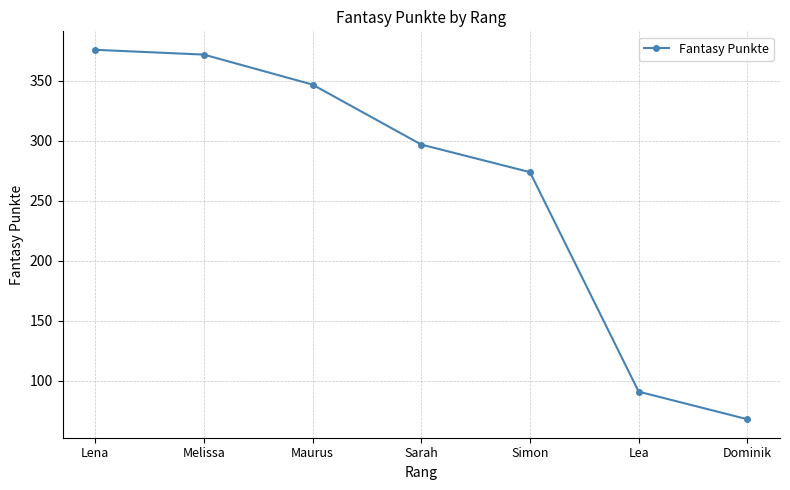

What is the label of the 1st point from the left?

Lena